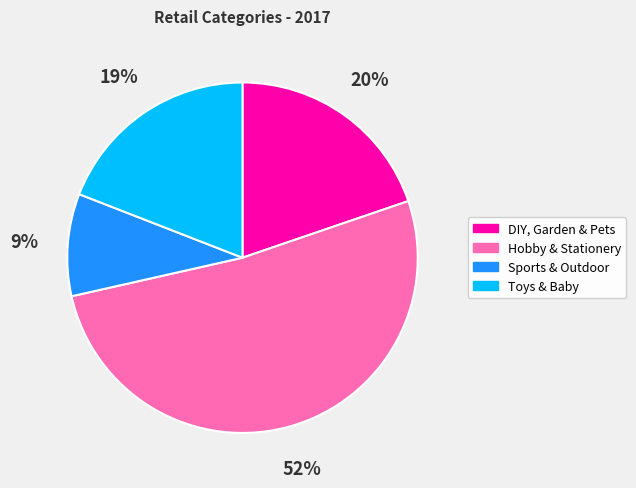

Approximately how many times larger is the value at Hobby & Stationery compared to Toys & Baby?

2.7